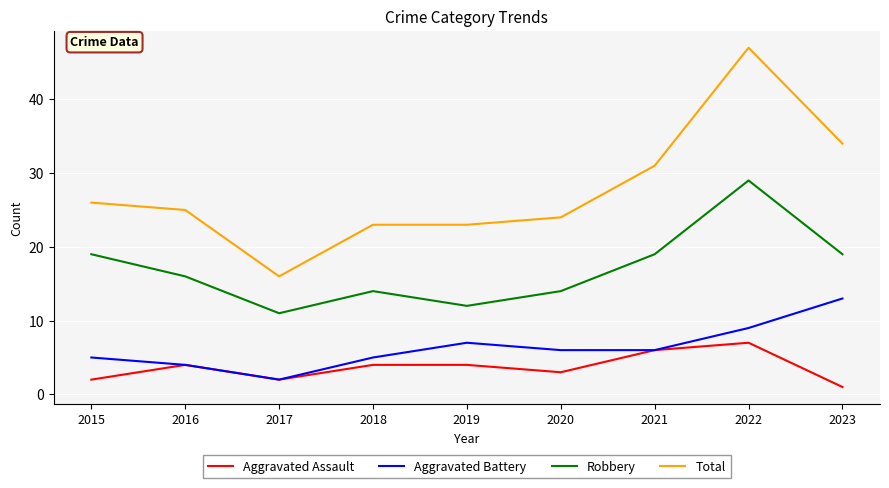

Reading right to left, list all the values displayed in this chart.

Aggravated Assault: 2023=1	2022=7	2021=6	2020=3	2019=4	2018=4	2017=2	2016=4	2015=2
Aggravated Battery: 2023=13	2022=9	2021=6	2020=6	2019=7	2018=5	2017=2	2016=4	2015=5
Robbery: 2023=19	2022=29	2021=19	2020=14	2019=12	2018=14	2017=11	2016=16	2015=19
Total: 2023=34	2022=47	2021=31	2020=24	2019=23	2018=23	2017=16	2016=25	2015=26